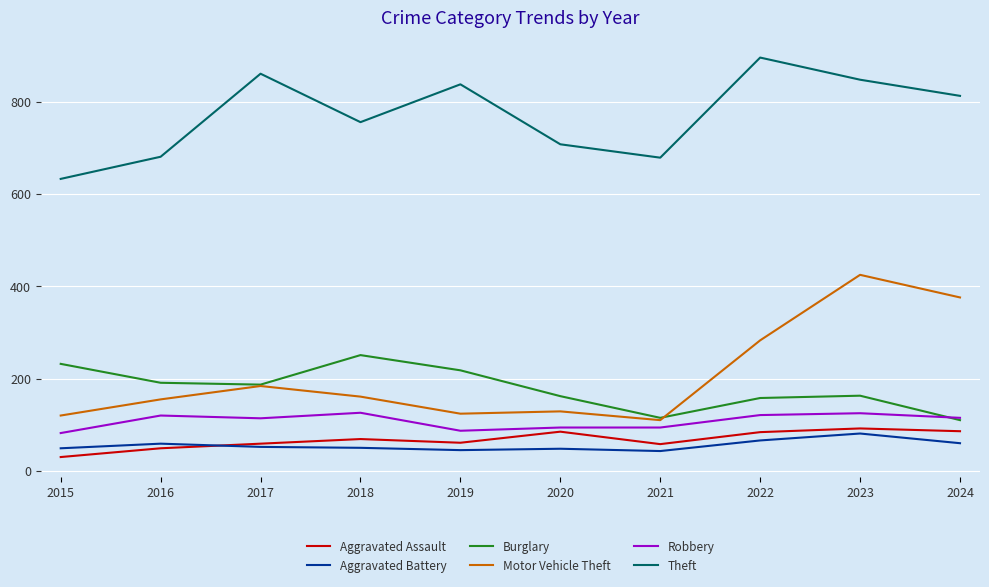

What is the maximum value shown in the chart?

896